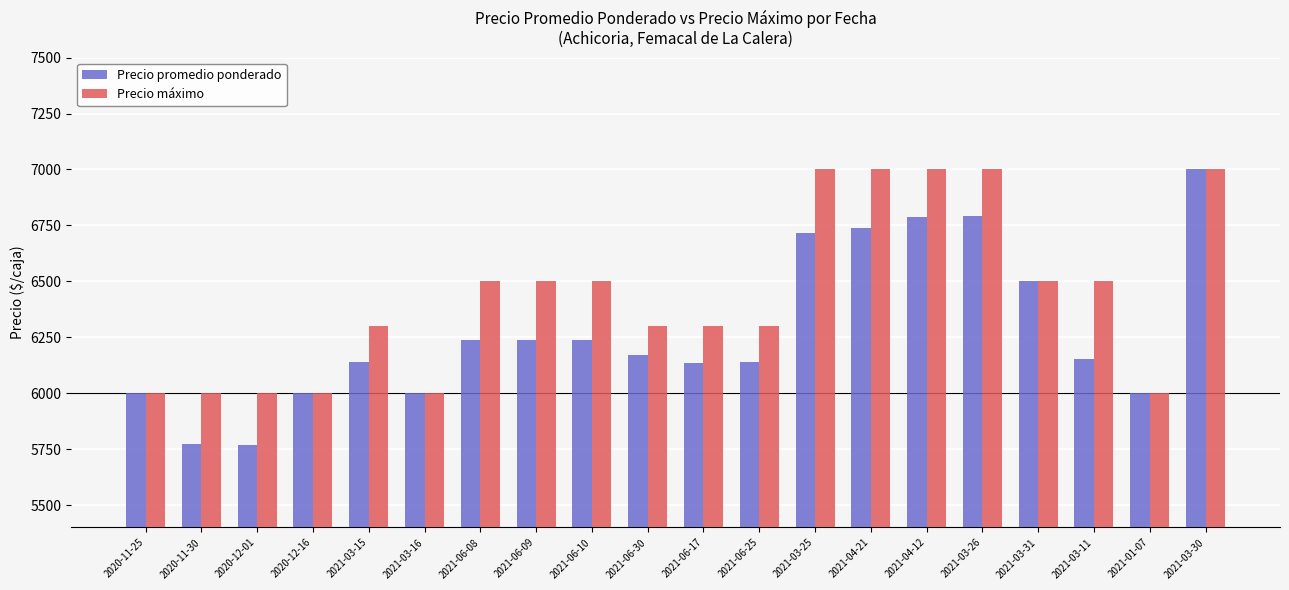

Are the bars grouped side by side (vs. stacked)?

Yes